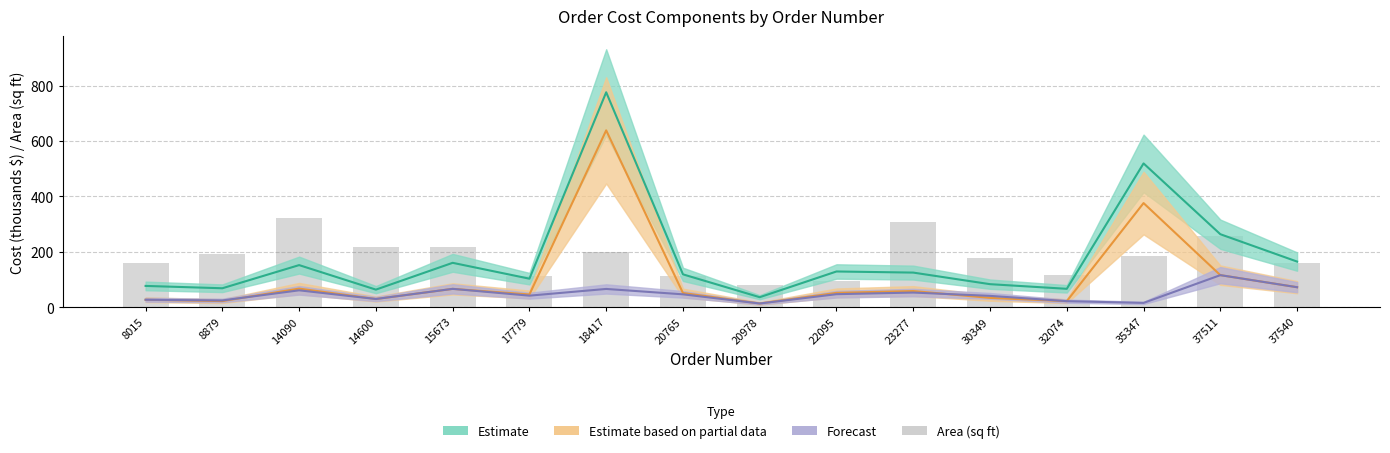

The value at 15673 is 219. True or false?

True